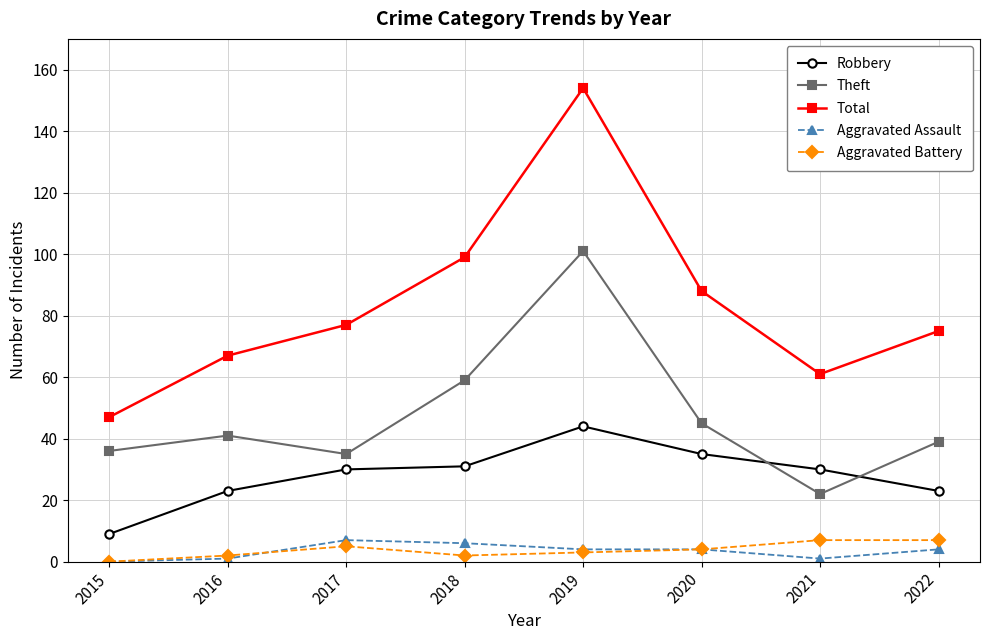

At which category is the sum across all series the highest?

2019